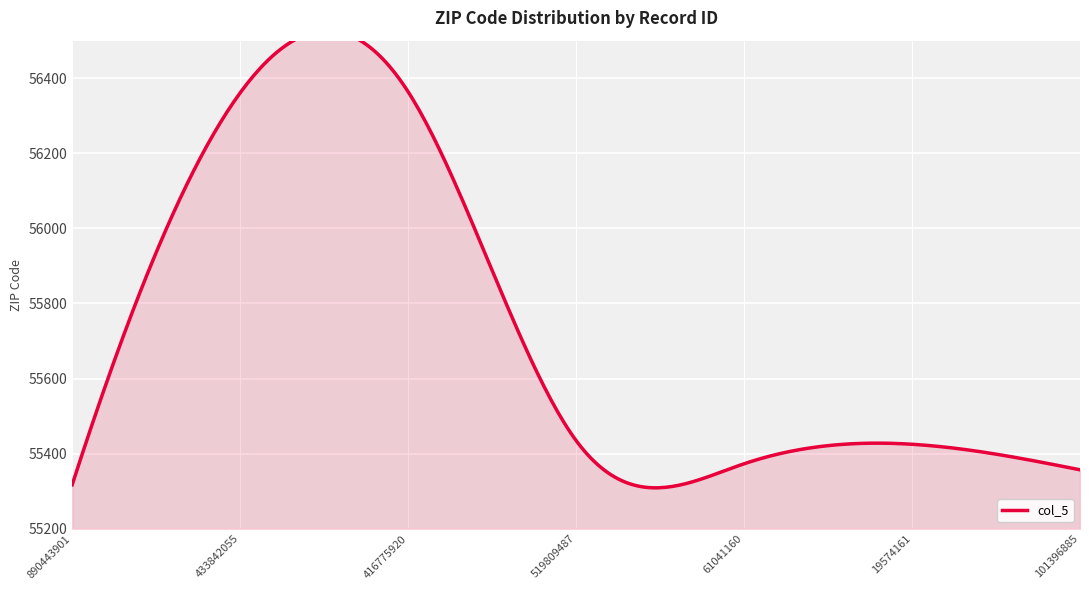

What position from the right is 61041160?

3